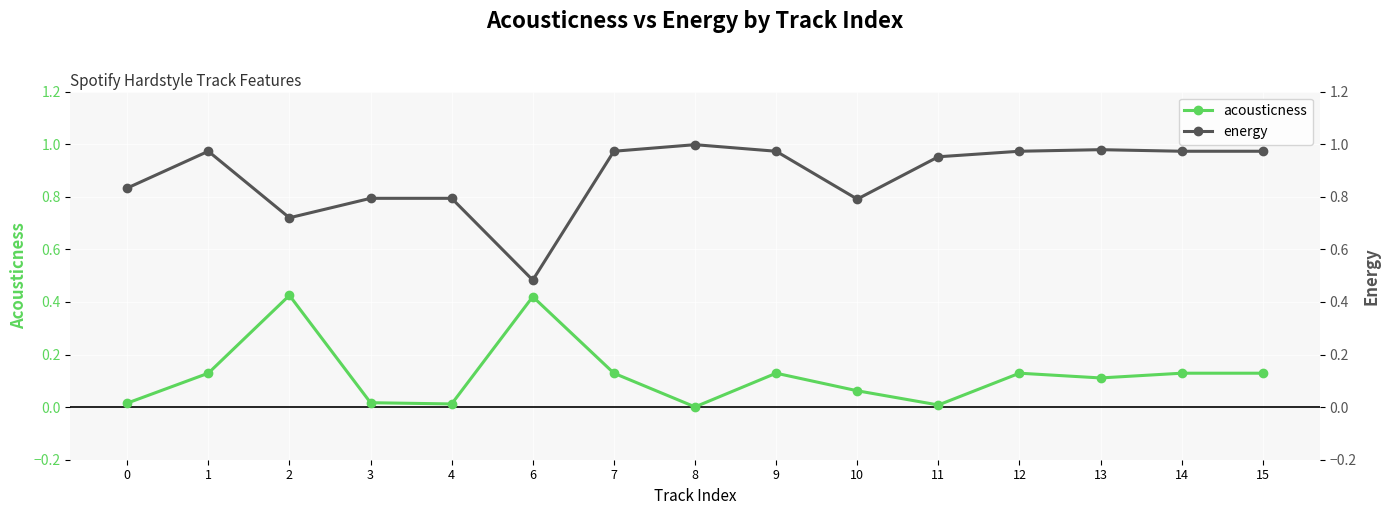

Reading right to left, what are all the values shown in this chart?

acousticness: 0.1	0.1	0.1	0.1	0.0	0.1	0.1	0.0	0.1	0.4	0.0	0.0	0.4	0.1	0.0
energy: 1.0	1.0	1.0	1.0	1.0	0.8	1.0	1.0	1.0	0.5	0.8	0.8	0.7	1.0	0.8